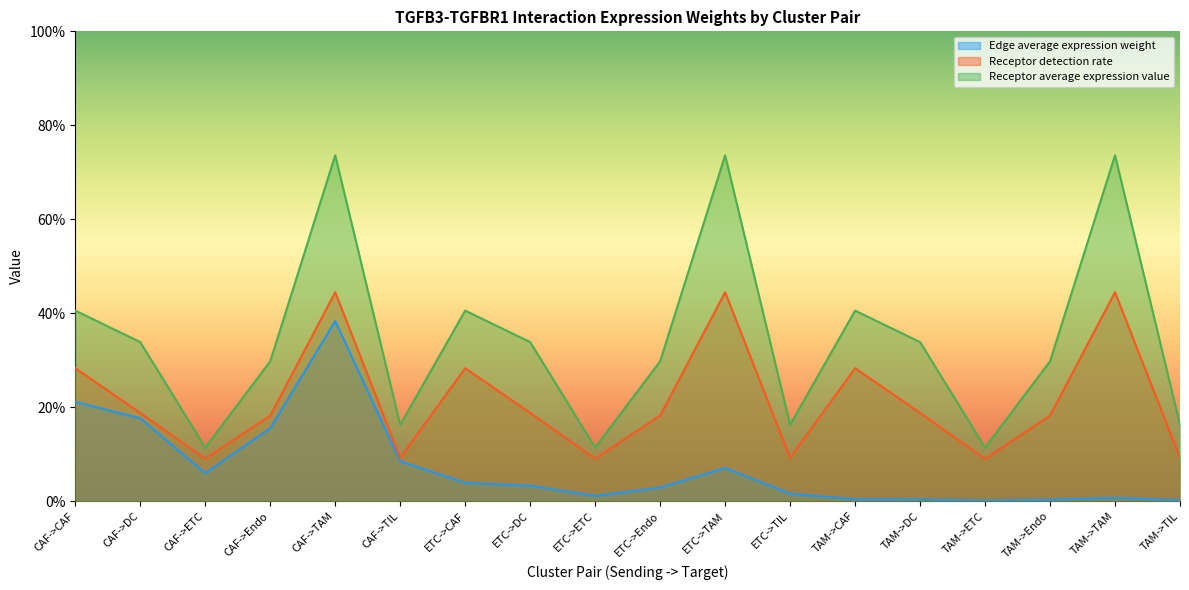

True or false: Receptor average expression value and Edge average expression weight intersect in this chart.

False